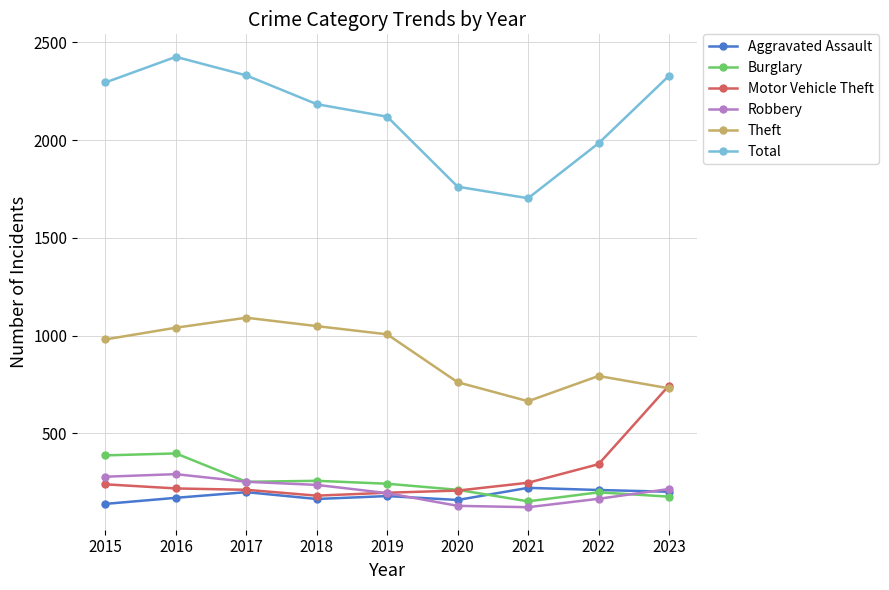

At which category is the sum across all series the highest?

2016